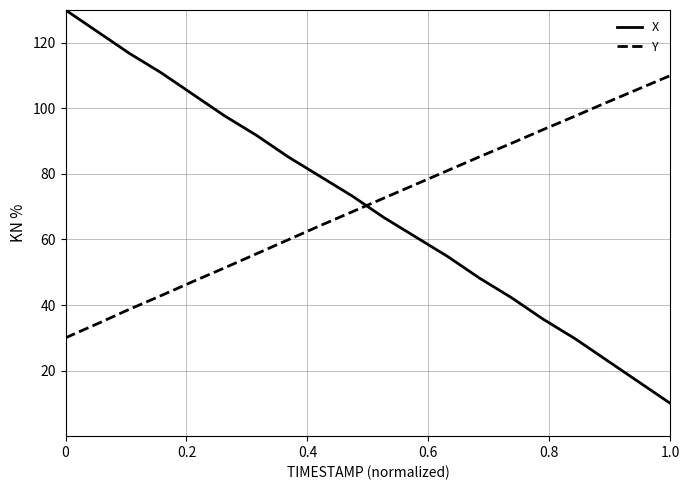

Which series ends up on top after the final intersection of X and Y?

Y